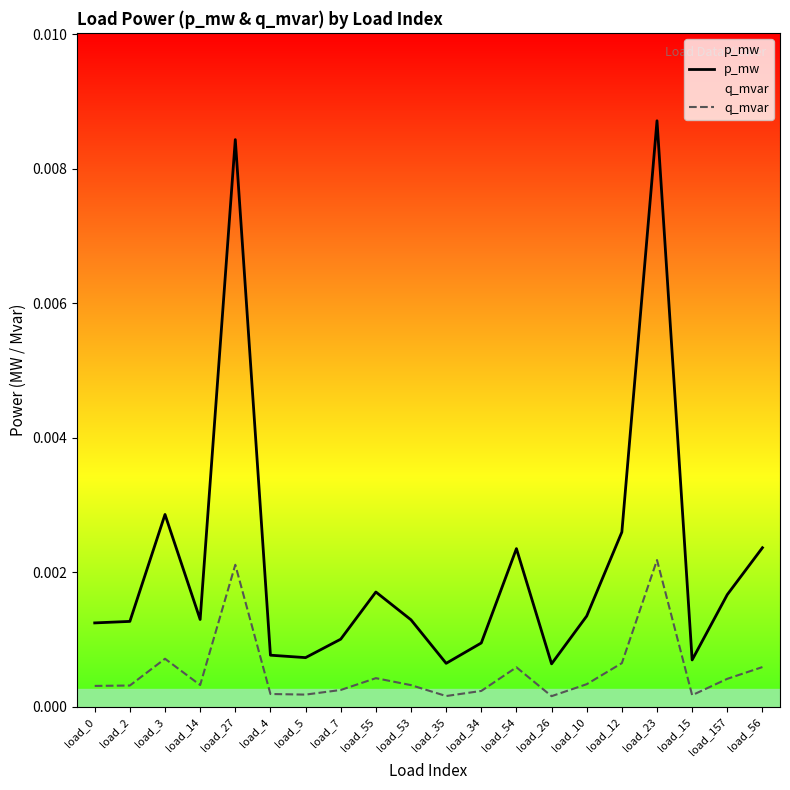

What is the label of the 19th point from the right?

load_2